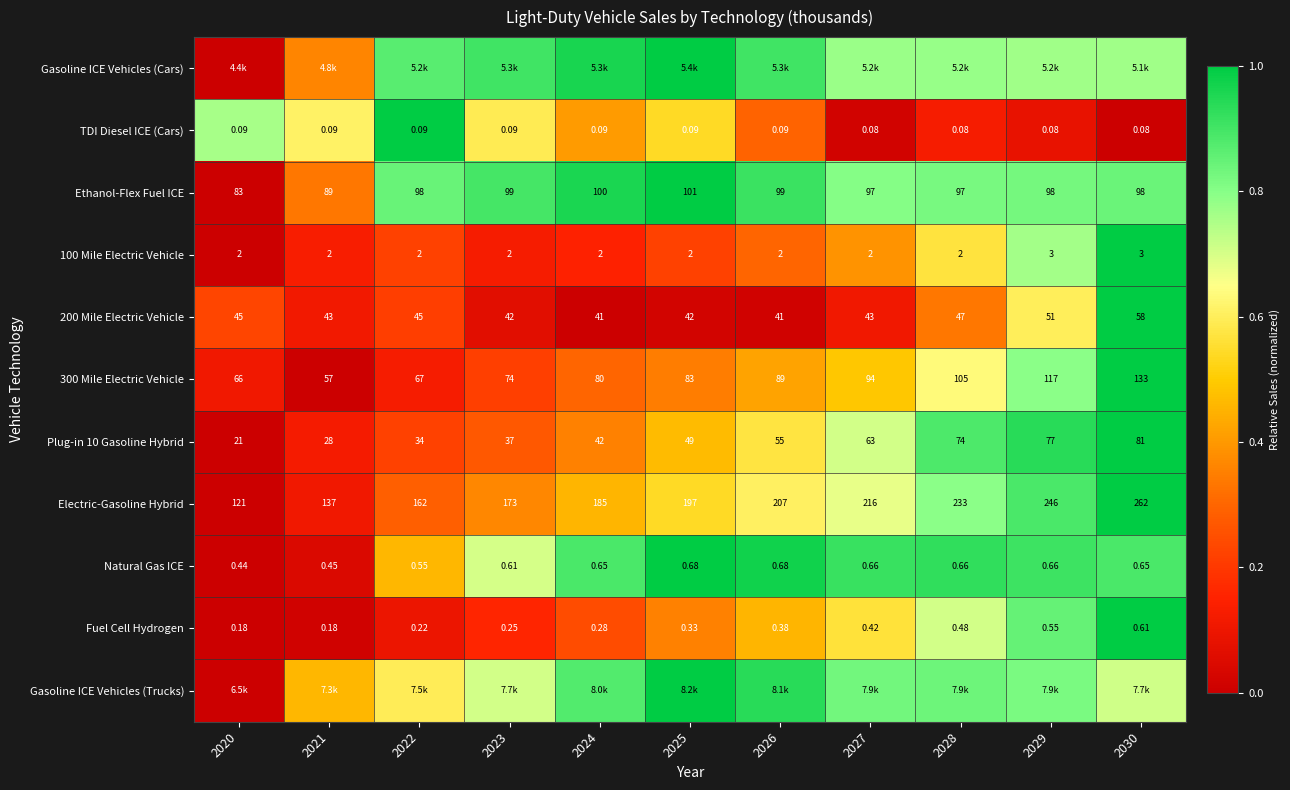

Is the value of Ethanol-Flex Fuel ICE at 2030 greater than the value of TDI Diesel ICE (Cars) at 2029?

Yes